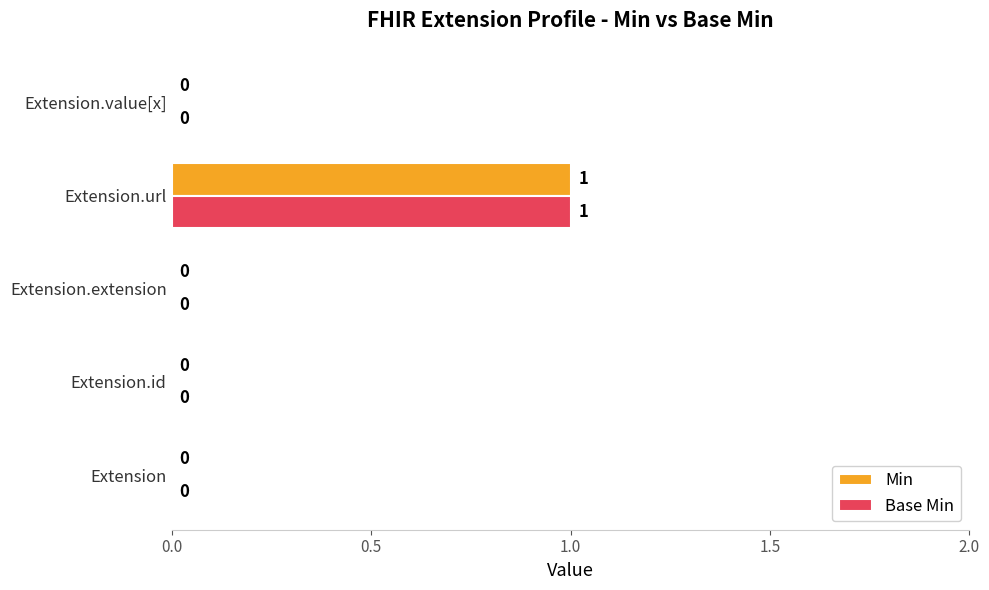

Which category has the highest value in the Base Min series?

Extension.url